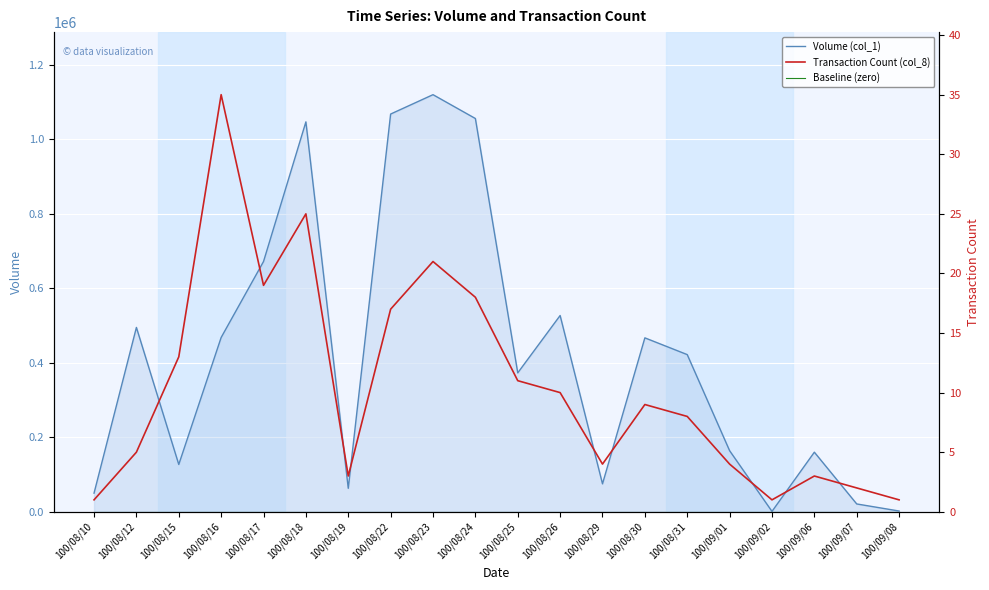

What is the label of the 16th point from the right?

100/08/17